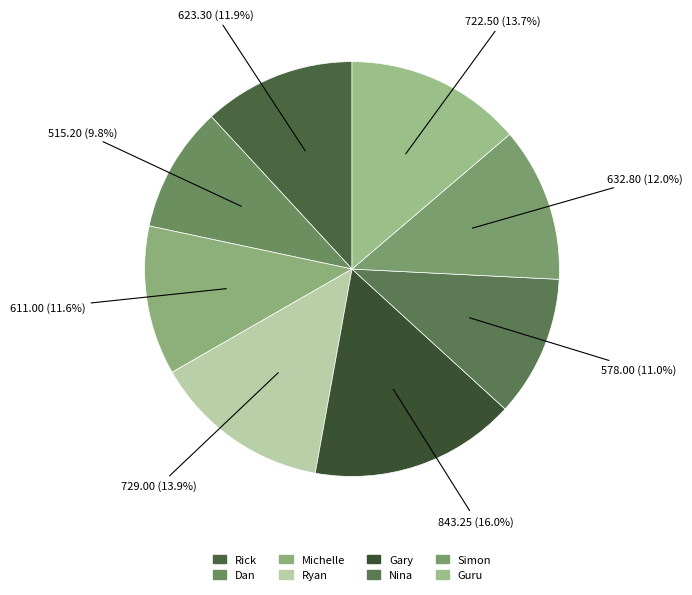

To the nearest percent, what portion does Guru represent?

14%